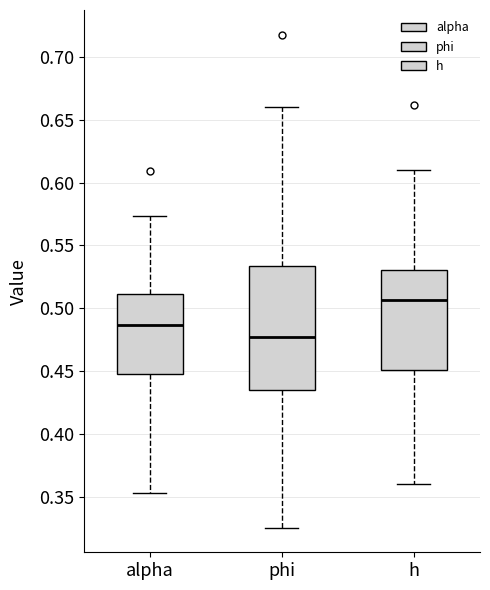

Comparing the boxes themselves (not the whiskers), which one is the tallest?

phi